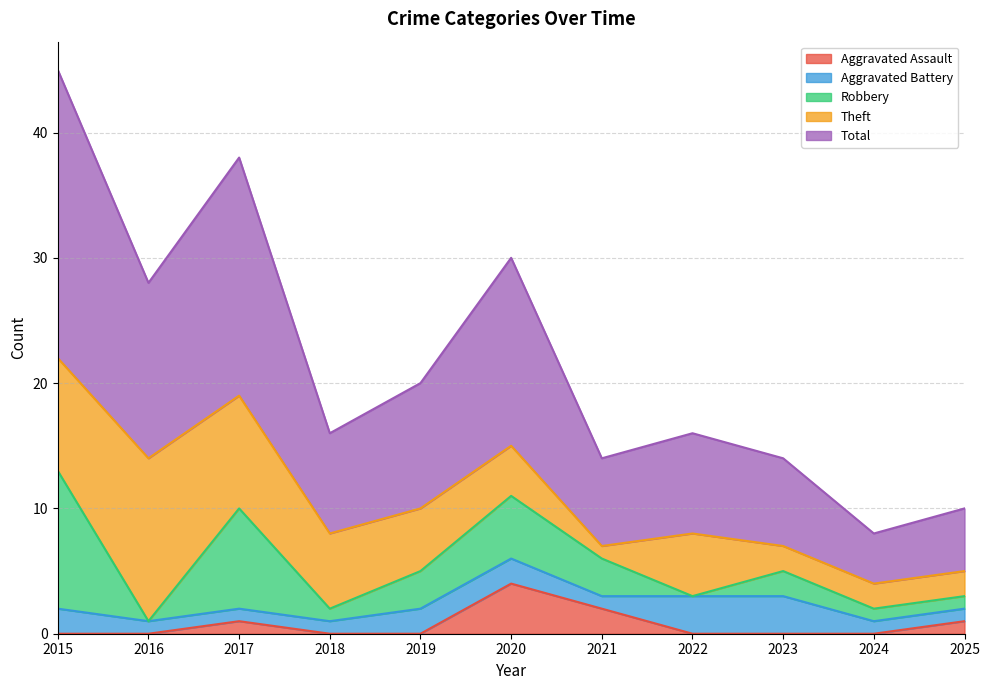

Read the Aggravated Assault value at 2025.

1